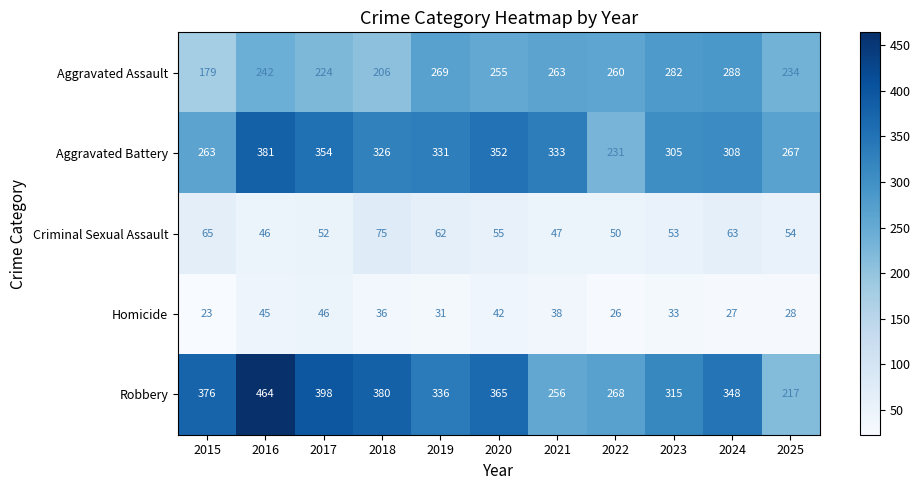

Rank the series at 2023 from lowest to highest value.

Homicide, Criminal Sexual Assault, Aggravated Assault, Aggravated Battery, Robbery